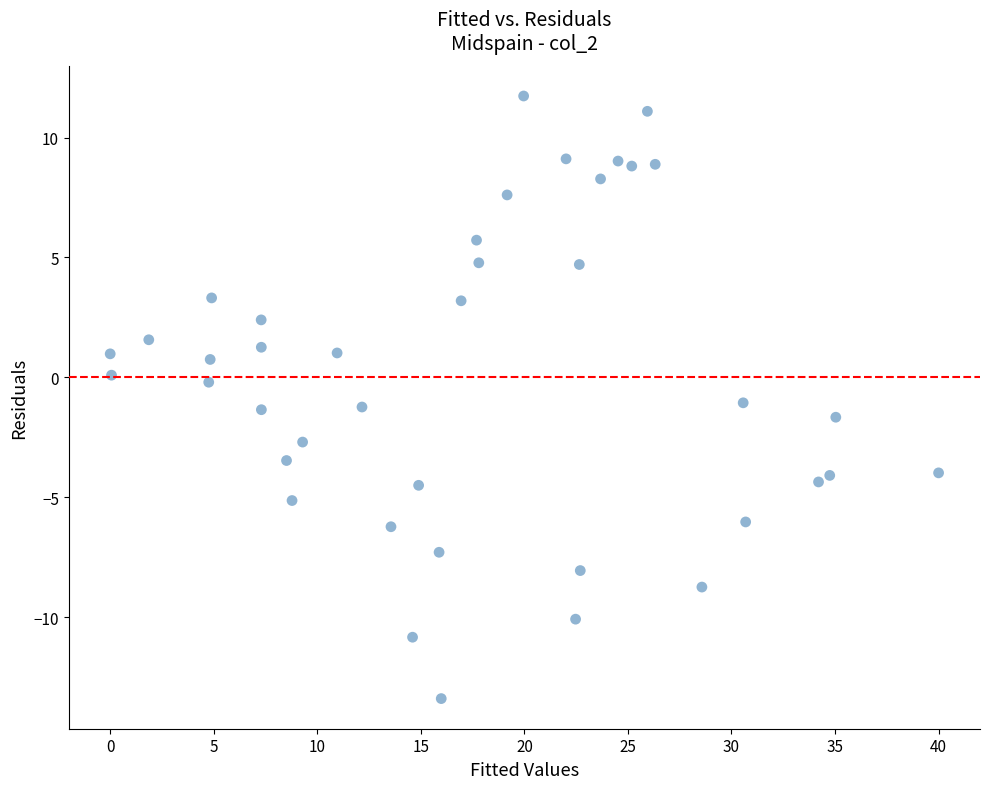

What is the range of X values (max minus min)?

40.0